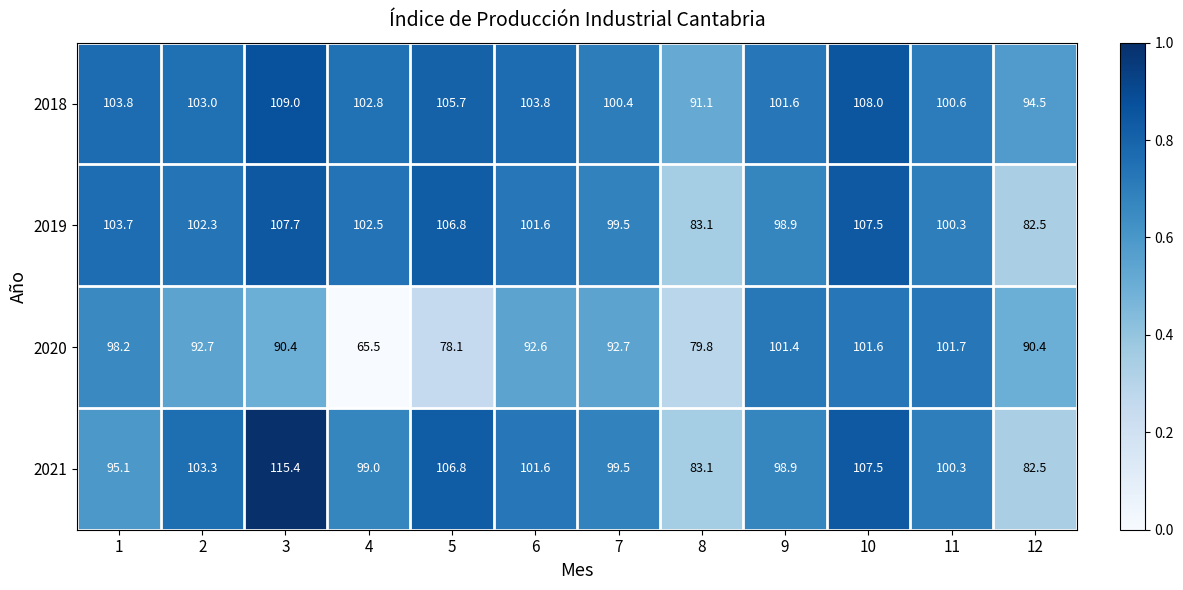

What is the average value of the 2018 series?

102.0